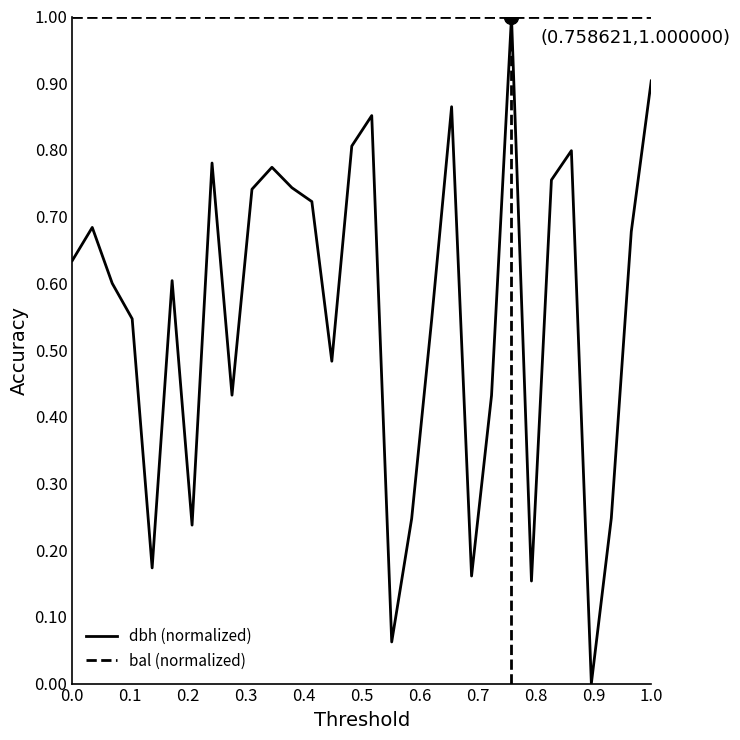

Does the chart display data point markers on the line(s)?

No